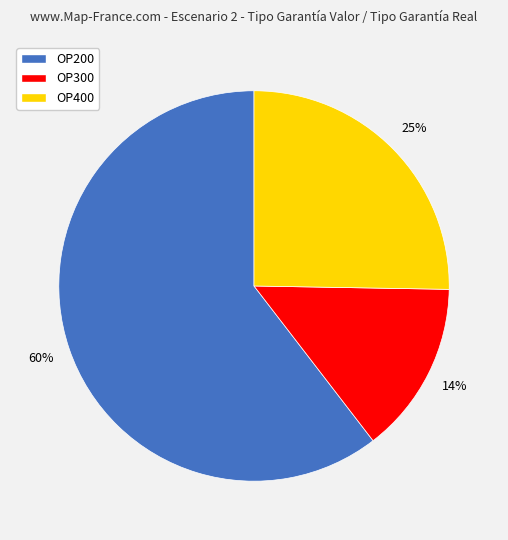

To the nearest percent, what portion does OP300 represent?

14%